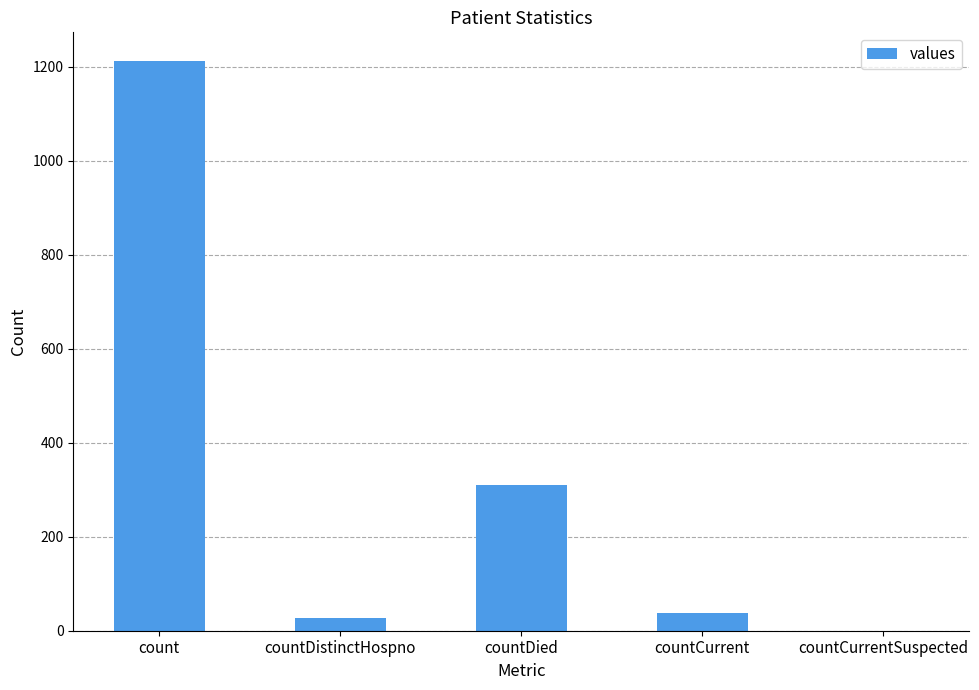

True or false: the data shows 37 at countCurrent.

True